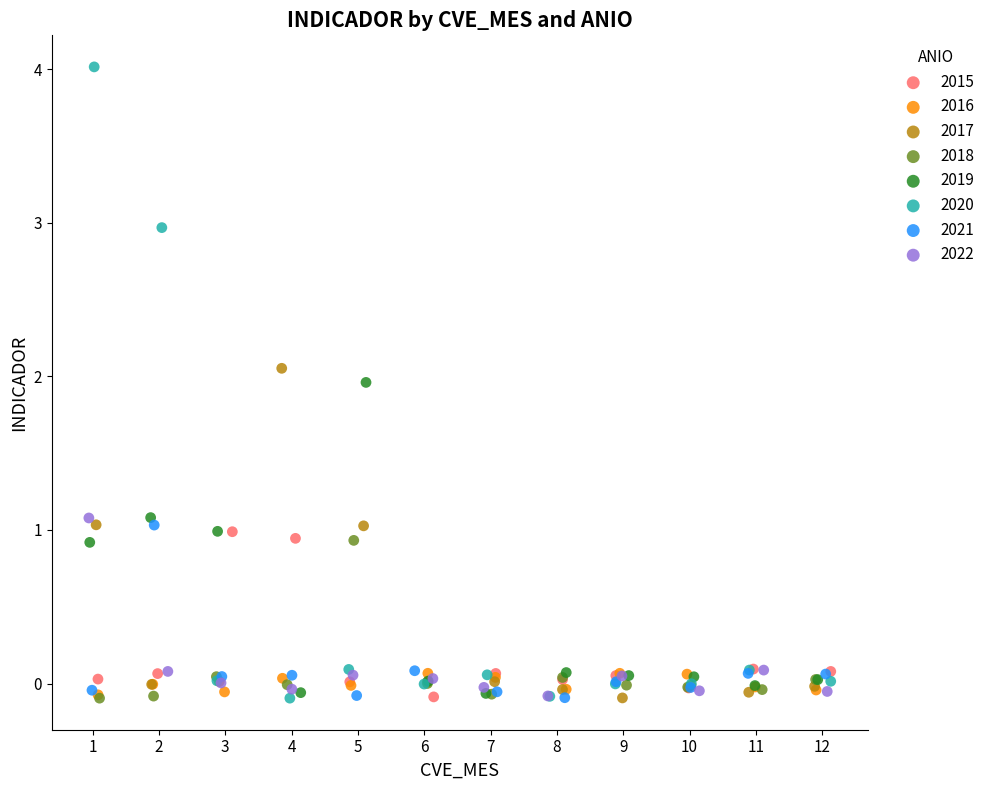

Which series has the widest spread of Y values?

2020